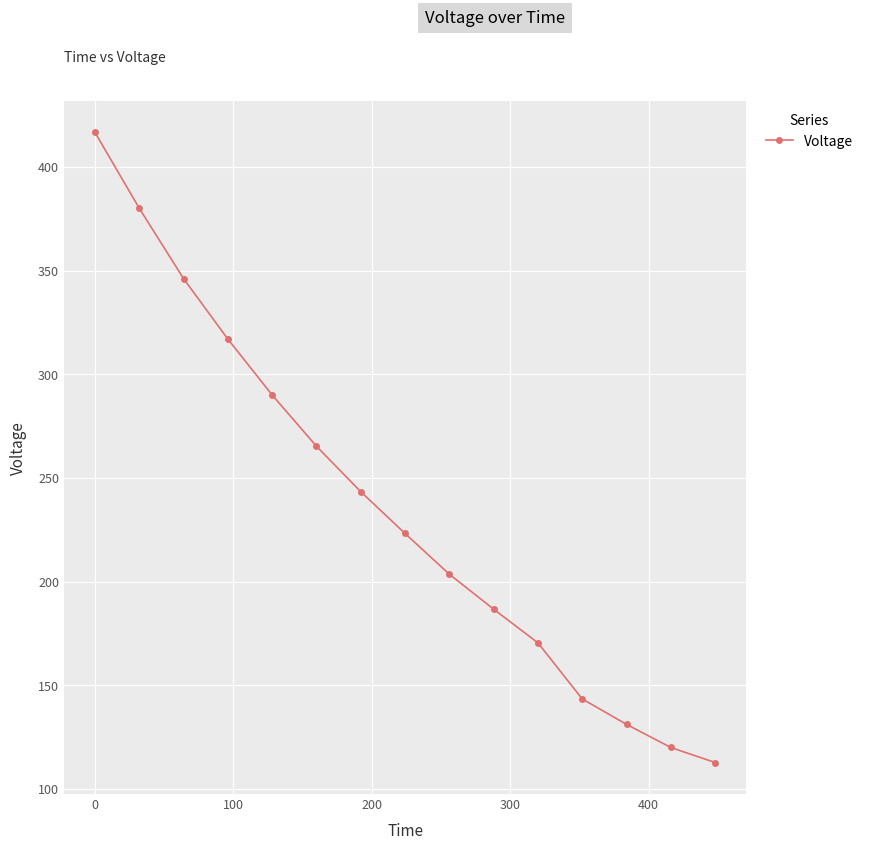

Does the chart have visible grid lines?

Yes